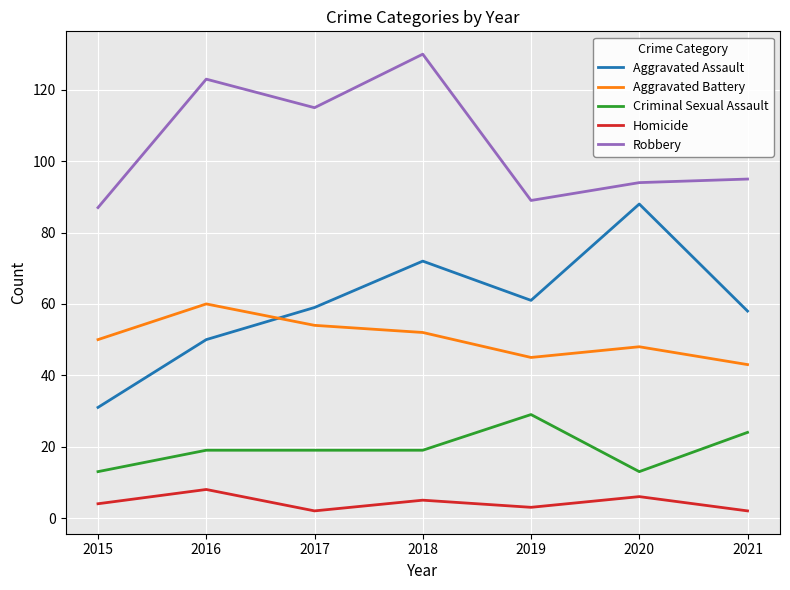

What is the lowest value of the Aggravated Assault series?

31